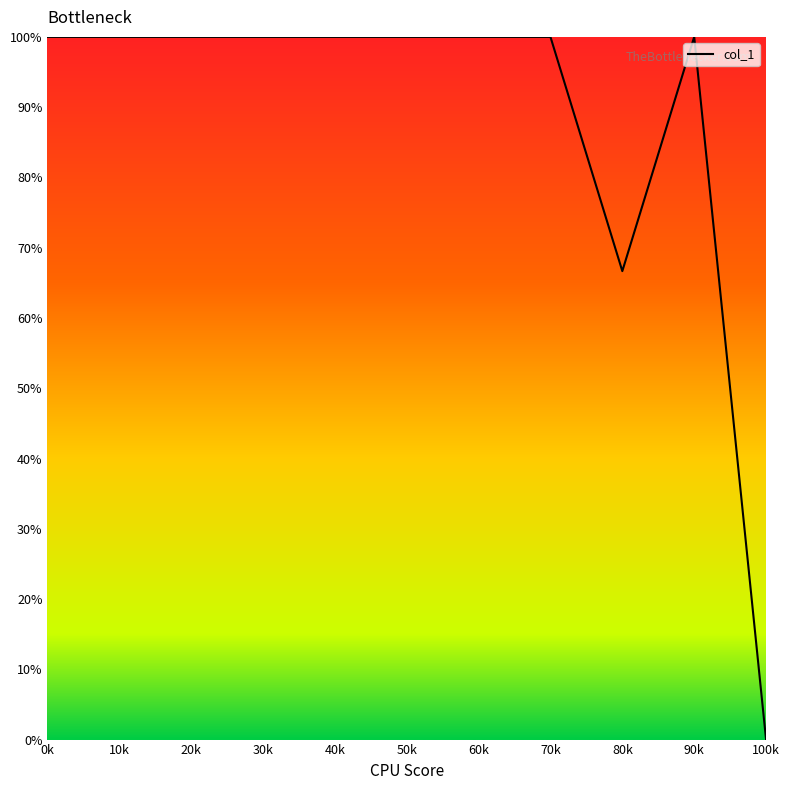

What position from the left is 10k?

2